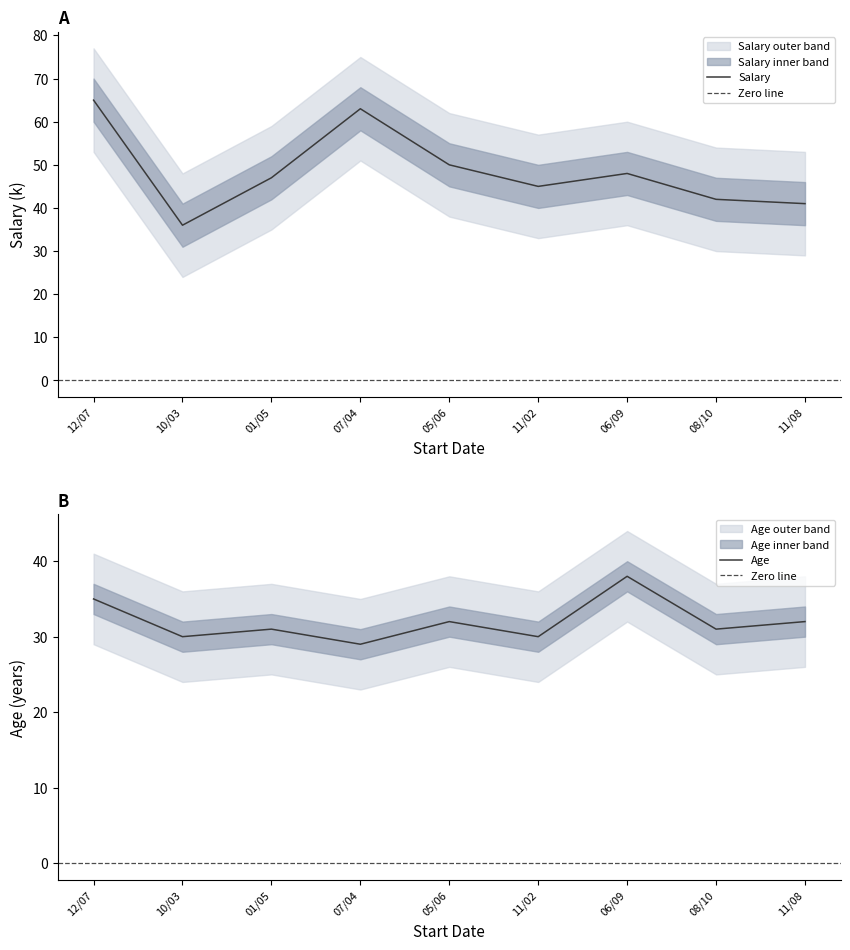

Which series has the largest total across all categories?

Salary